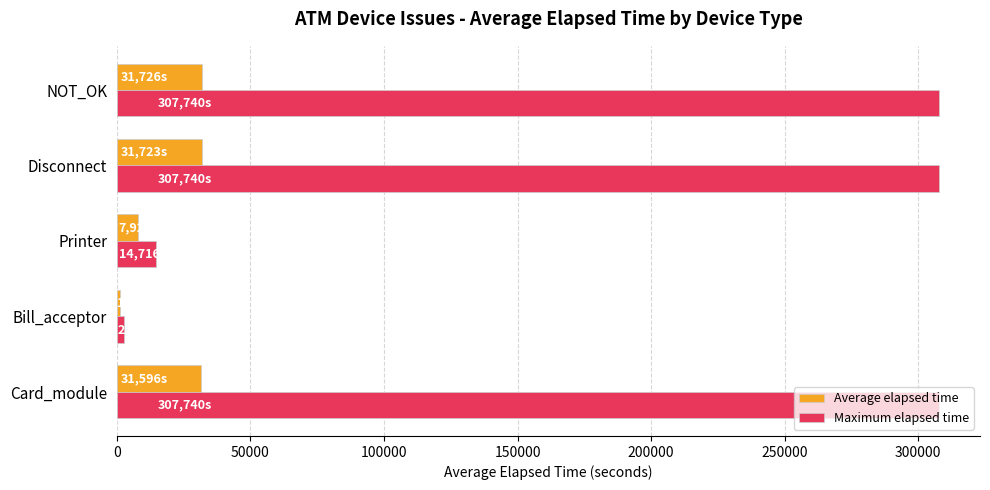

Which series has the largest range (max minus min)?

Maximum elapsed time